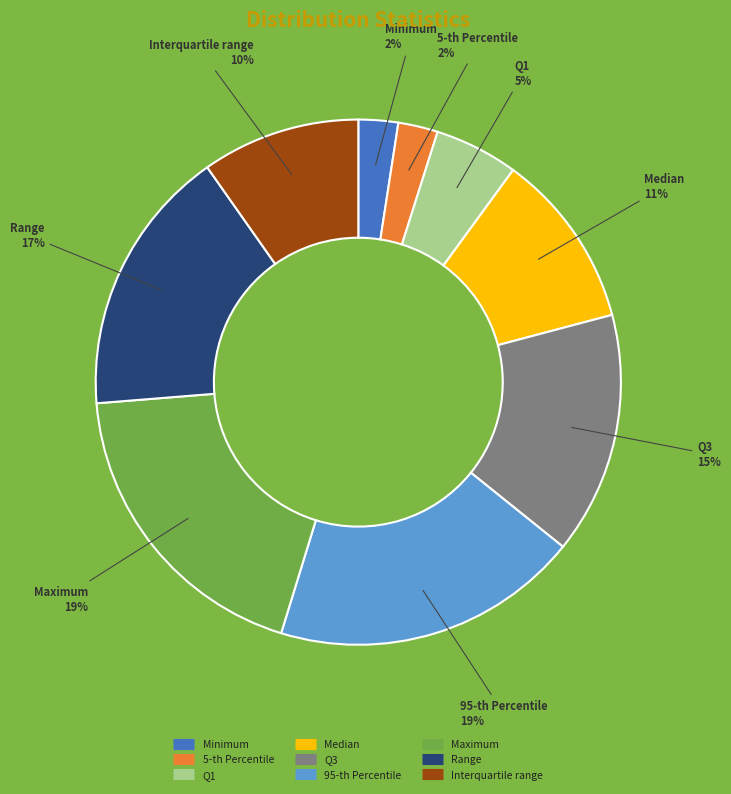

To the nearest percent, what is the combined percentage of 95-th Percentile and Q1?

24%